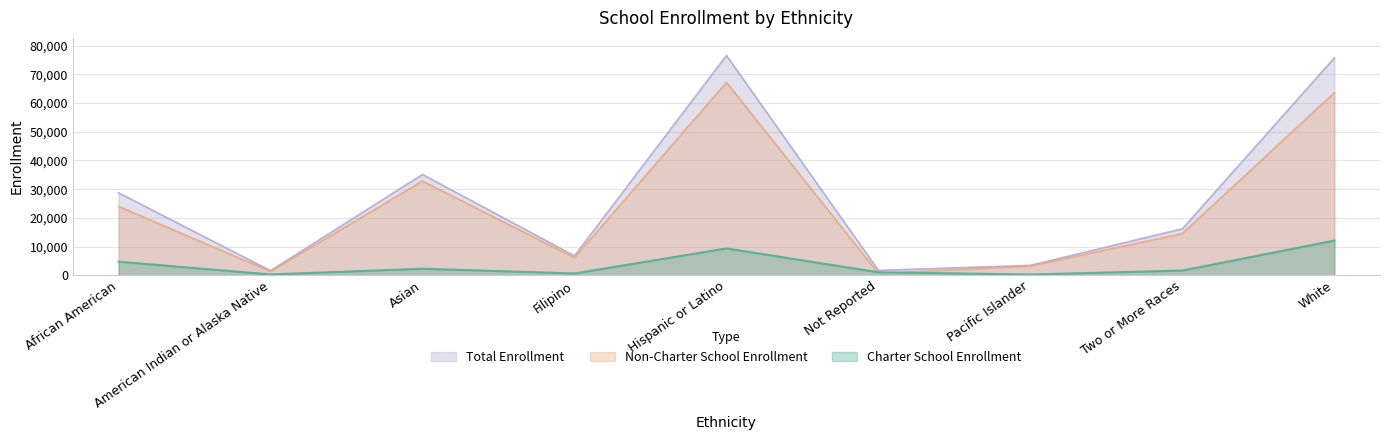

Reading left to right, what are all the values shown in this chart?

Charter School Enrollment: African American=4734	American Indian or Alaska Native=293	Asian=2289	Filipino=637	Hispanic or Latino=9350	Not Reported=1058	Pacific Islander=265	Two or More Races=1656	White=12103
Non-Charter School Enrollment: African American=23997	American Indian or Alaska Native=1322	Asian=32829	Filipino=6133	Hispanic or Latino=67216	Not Reported=632	Pacific Islander=3198	Two or More Races=14557	White=63637
Total Enrollment: African American=28731	American Indian or Alaska Native=1615	Asian=35118	Filipino=6770	Hispanic or Latino=76566	Not Reported=1690	Pacific Islander=3463	Two or More Races=16213	White=75740